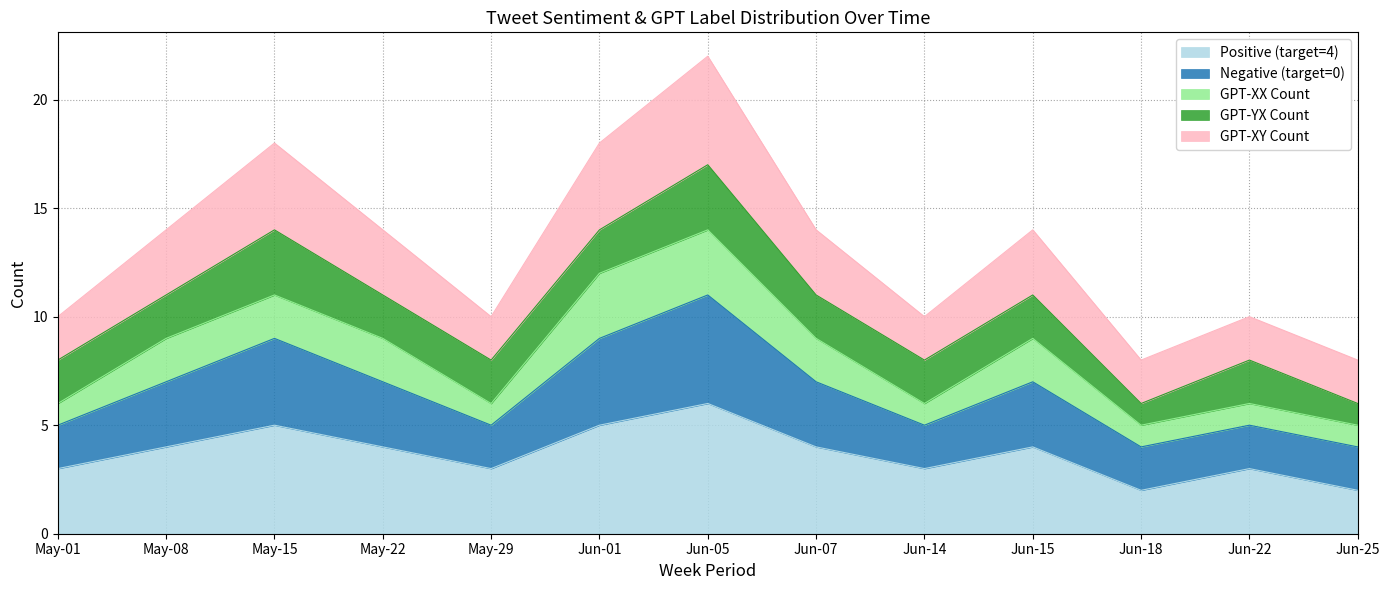

Does the chart have visible grid lines?

Yes